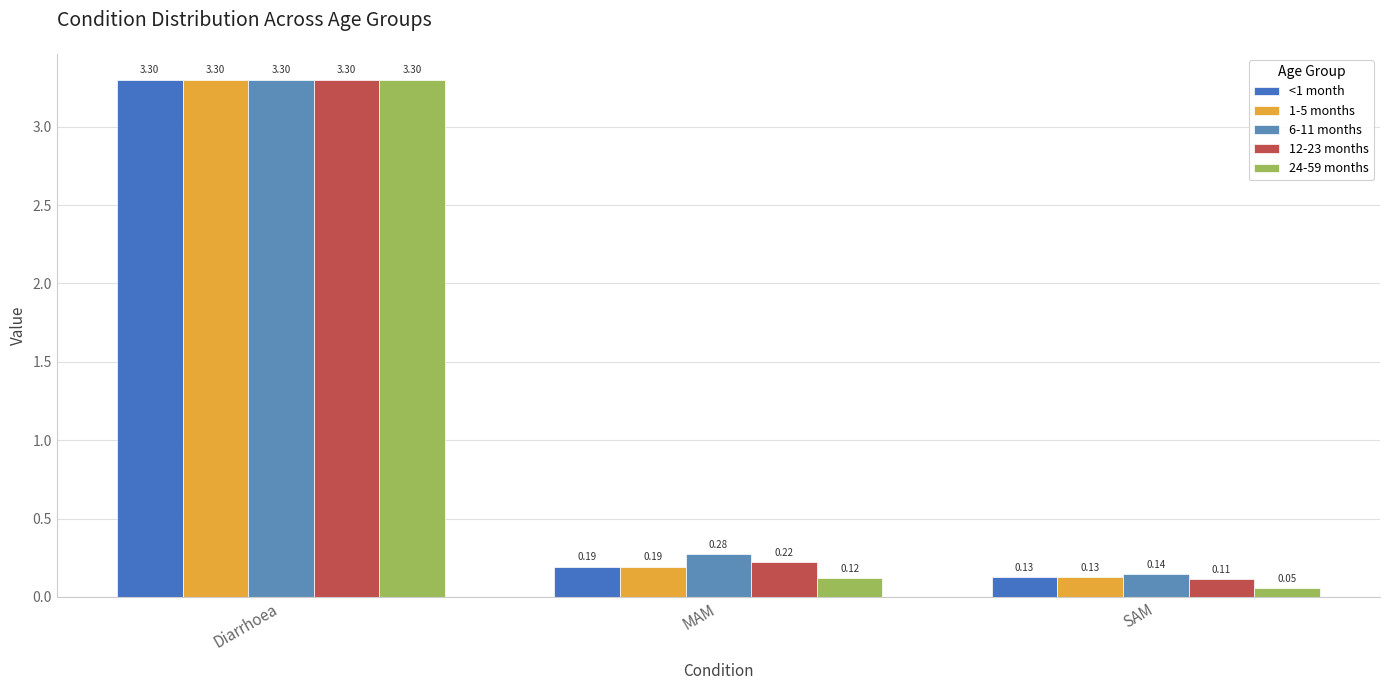

Which category has the lowest value in the <1 month series?

SAM